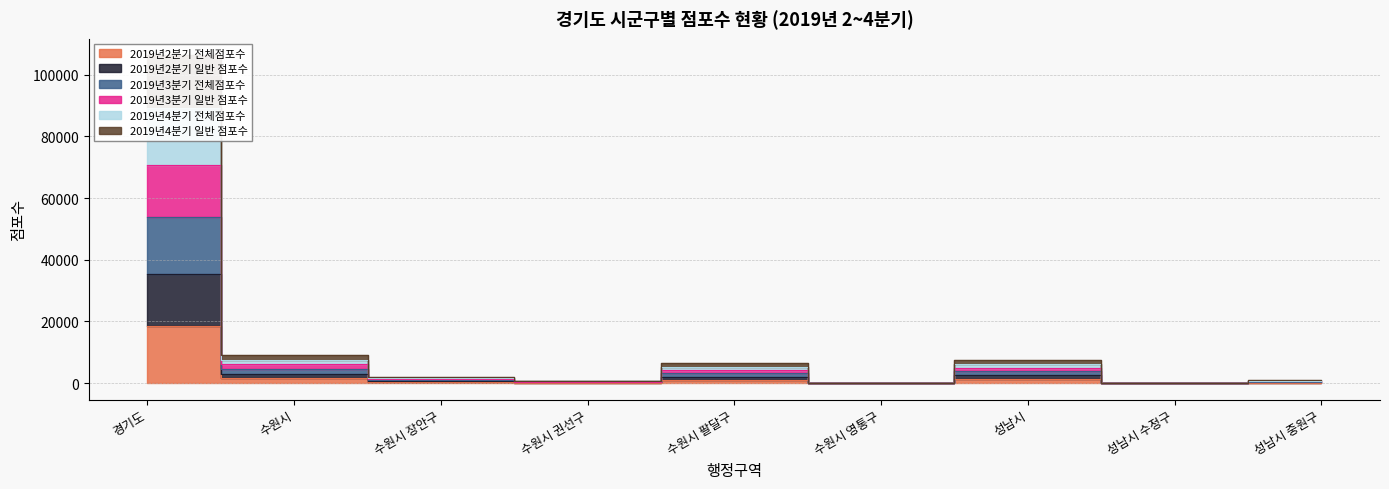

What are all the series names shown in the legend?

2019년2분기 전체점포수, 2019년2분기 일반 점포수, 2019년3분기 전체점포수, 2019년3분기 일반 점포수, 2019년4분기 전체점포수, 2019년4분기 일반 점포수